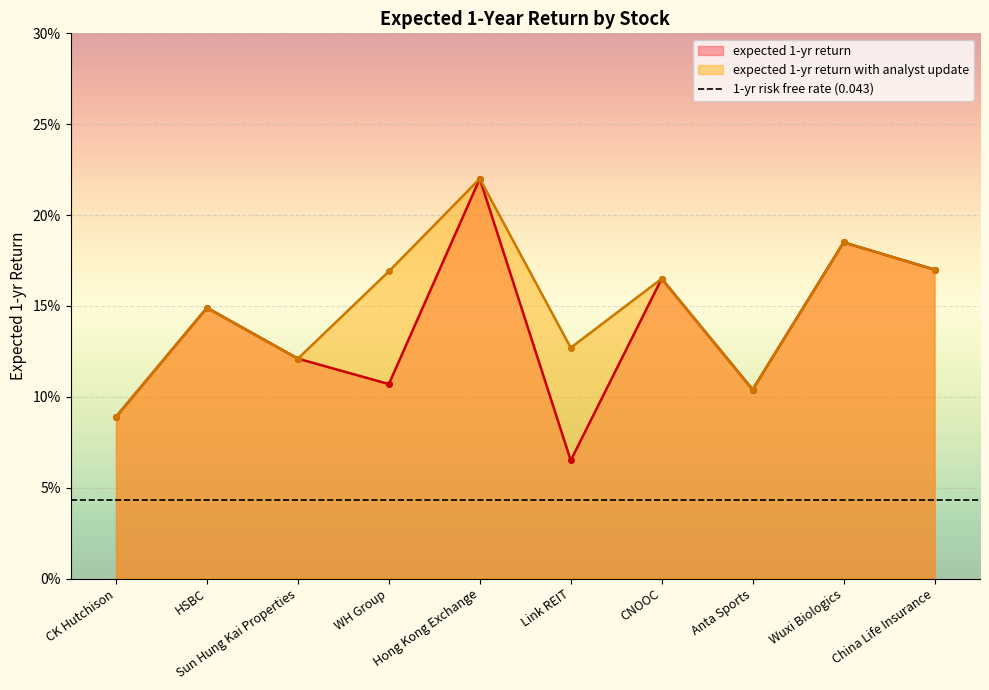

What is the label of the 1st point from the left?

CK Hutchison